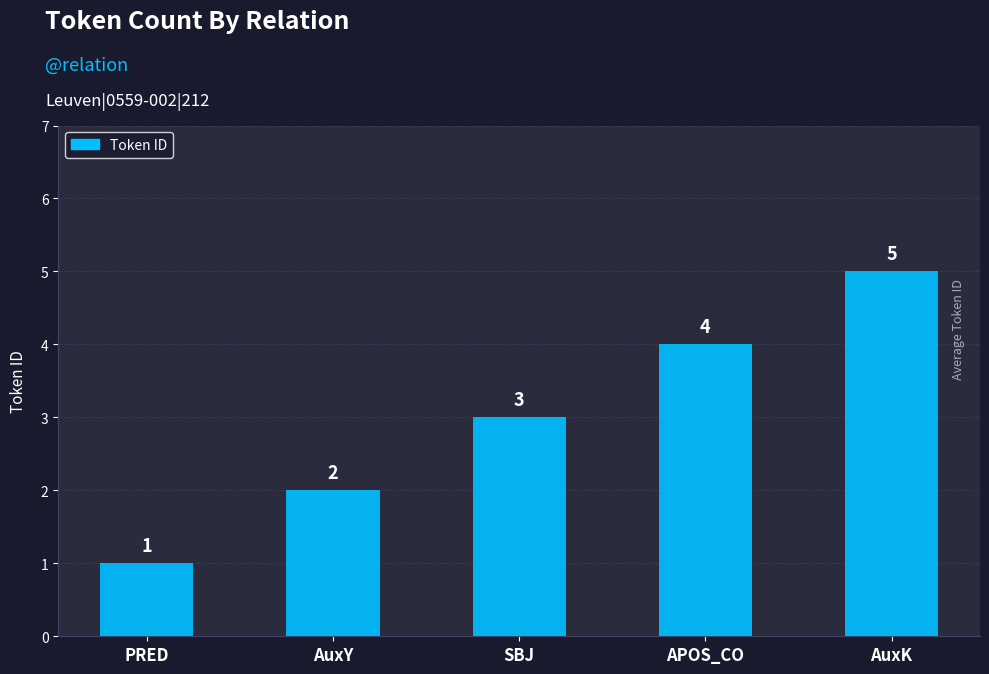

What is the label of the 5th bar from the left?

AuxK